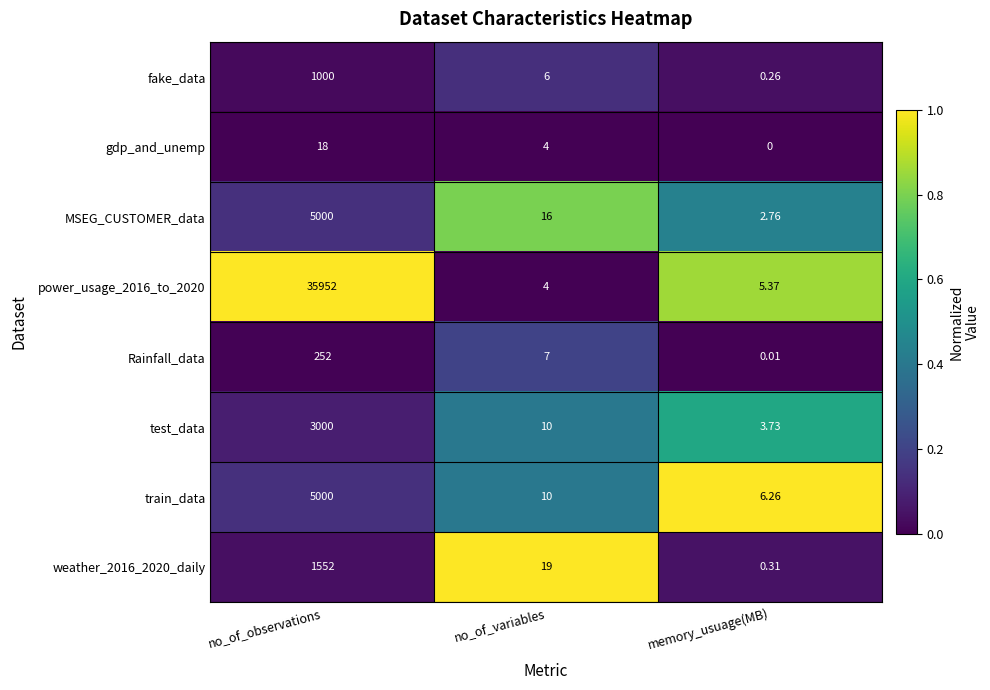

List the labels in order of MSEG_CUSTOMER_data value, largest first.

no_of_observations, no_of_variables, memory_usuage(MB)